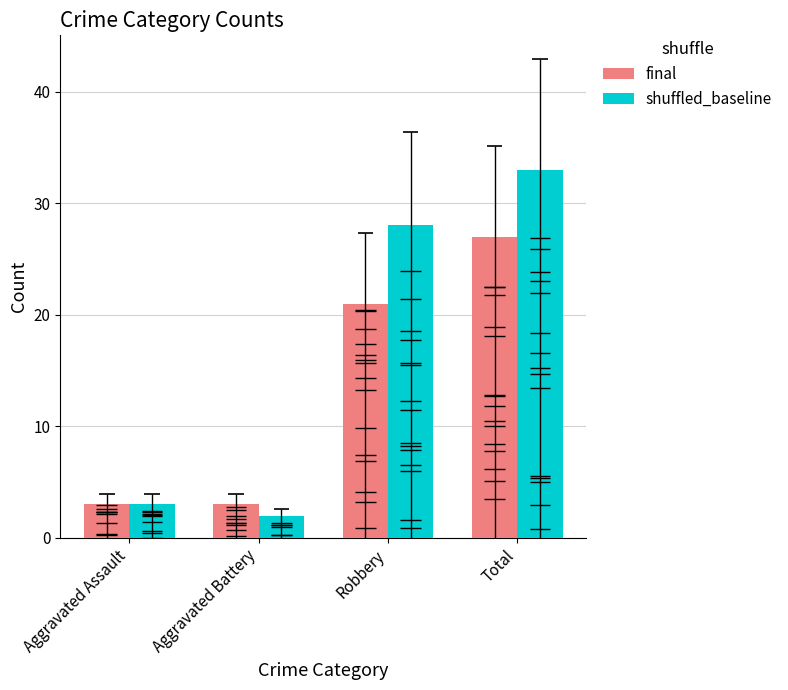

At which label does final reach its minimum?

Aggravated Assault